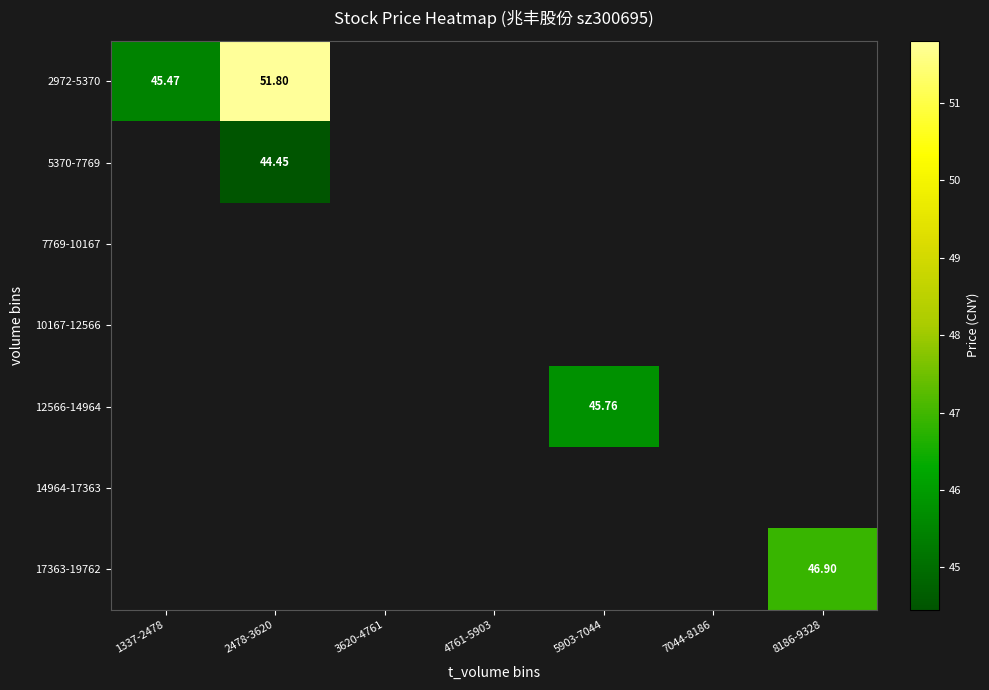

At how many categories does at least one series exceed 45?

4